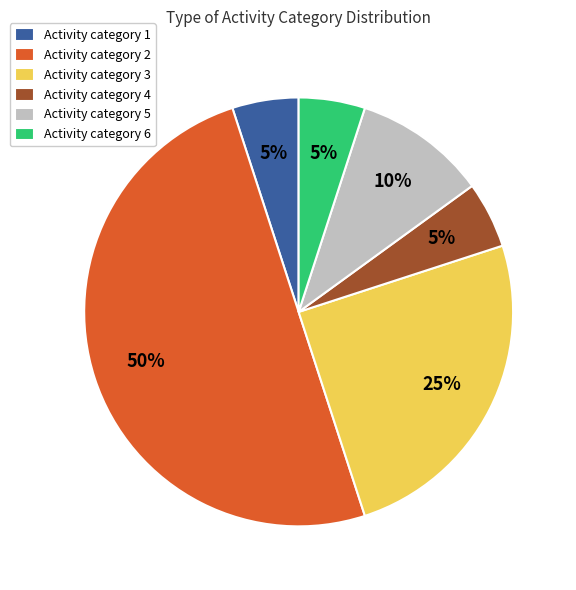

Approximately how many times larger is the value at Activity category 2 compared to Activity category 5?

5.0